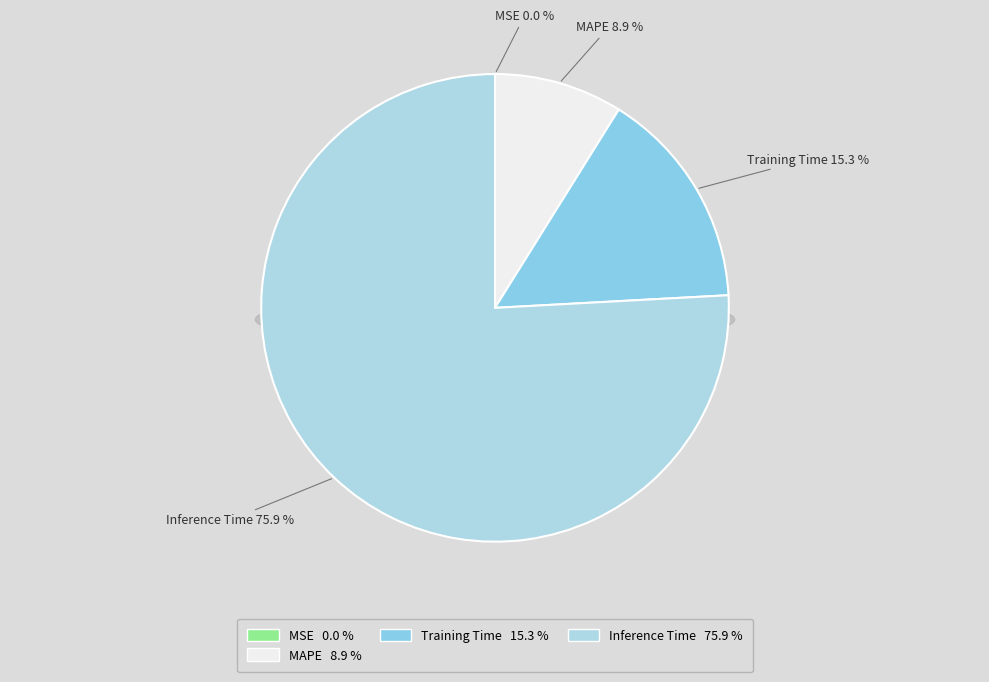

Does any single category account for the majority?

Yes